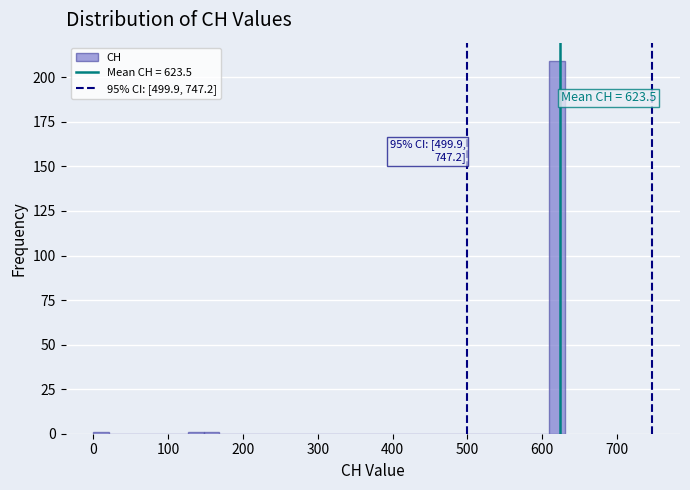

Around what value on the x-axis is the tallest bar? Give the approximate position of its centre, as read against the axis.

620